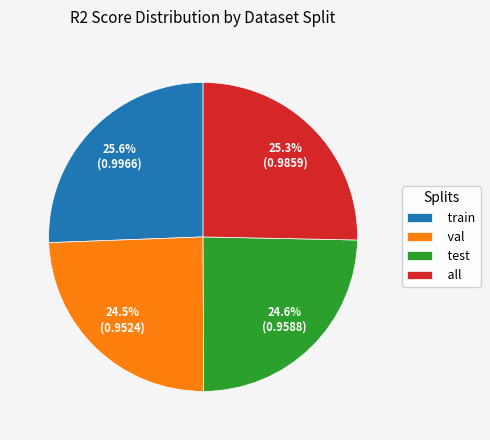

How many slices are in this pie chart?

4